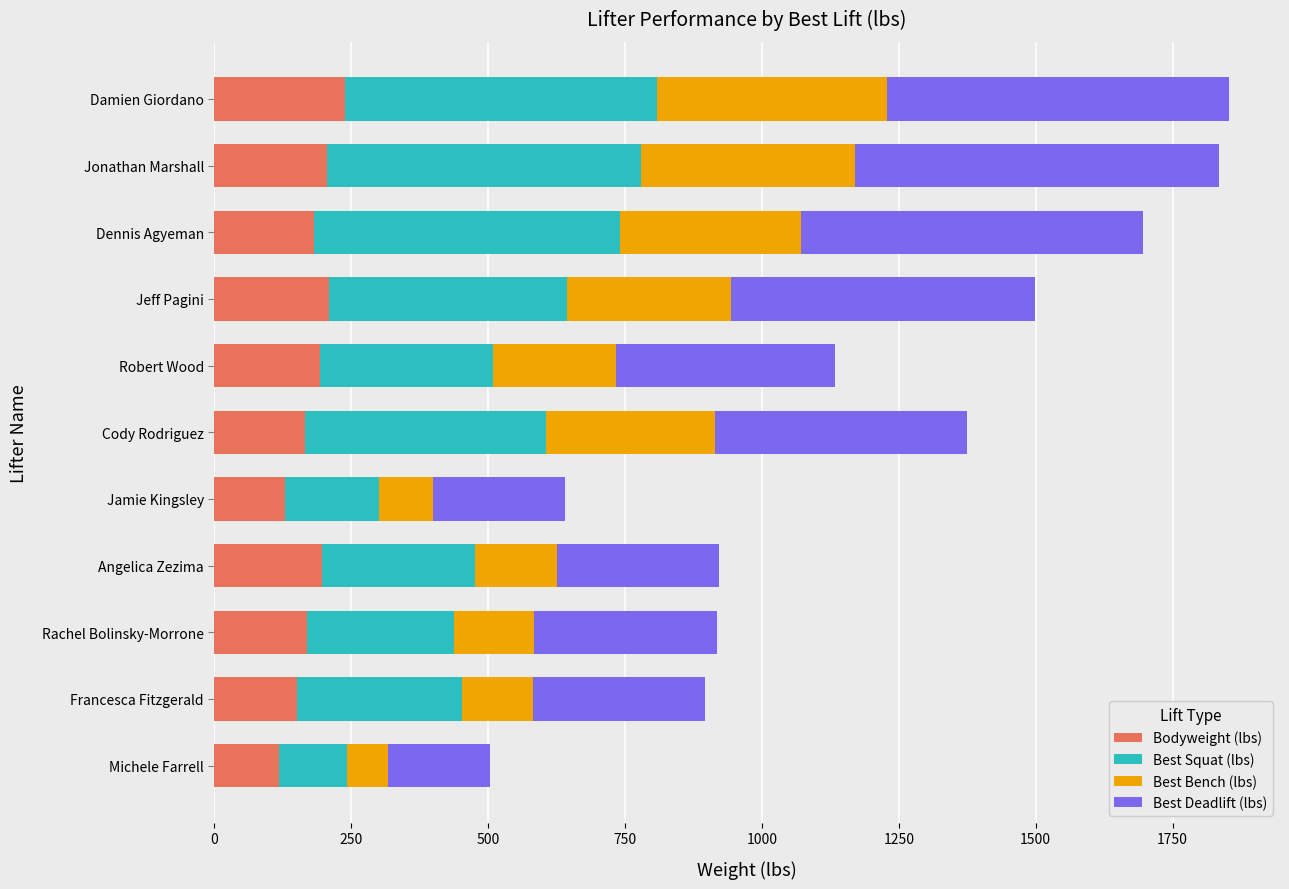

What is the total value across all series at Rachel Bolinsky-Morrone?

918.4